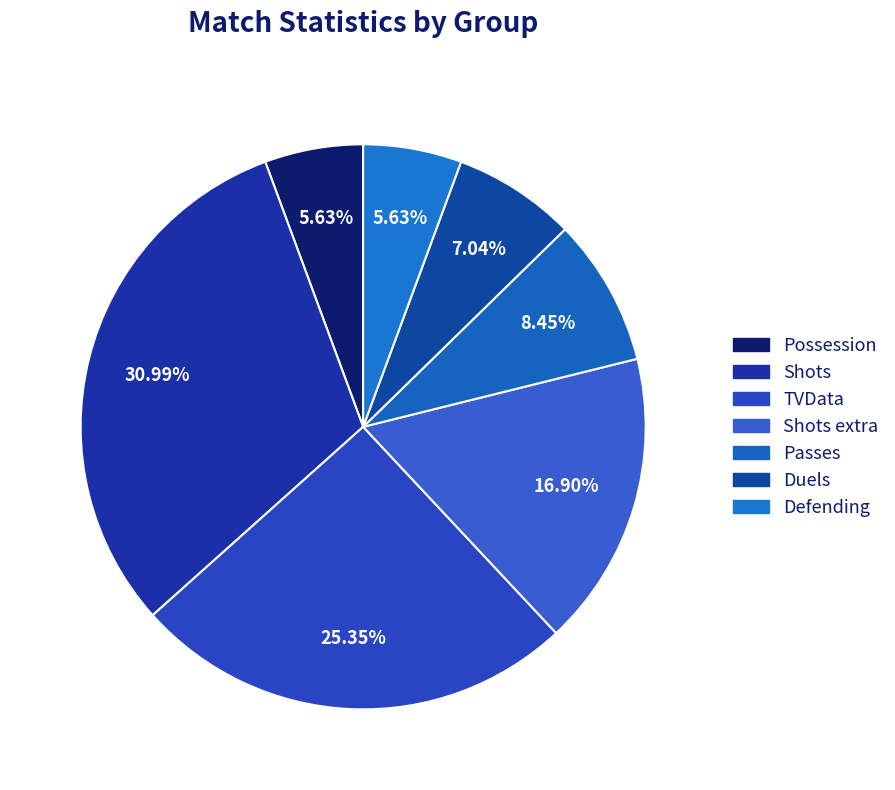

To the nearest percent, what is the combined percentage of Duels and Passes?

15%